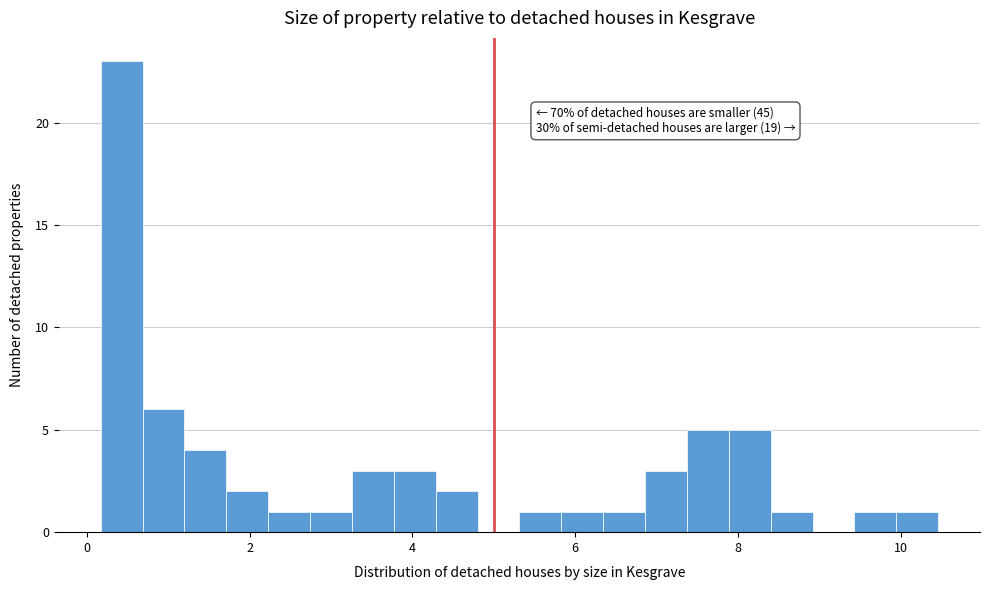

Read against the x-axis, roughly where is the centre of the tallest bar?

0.4